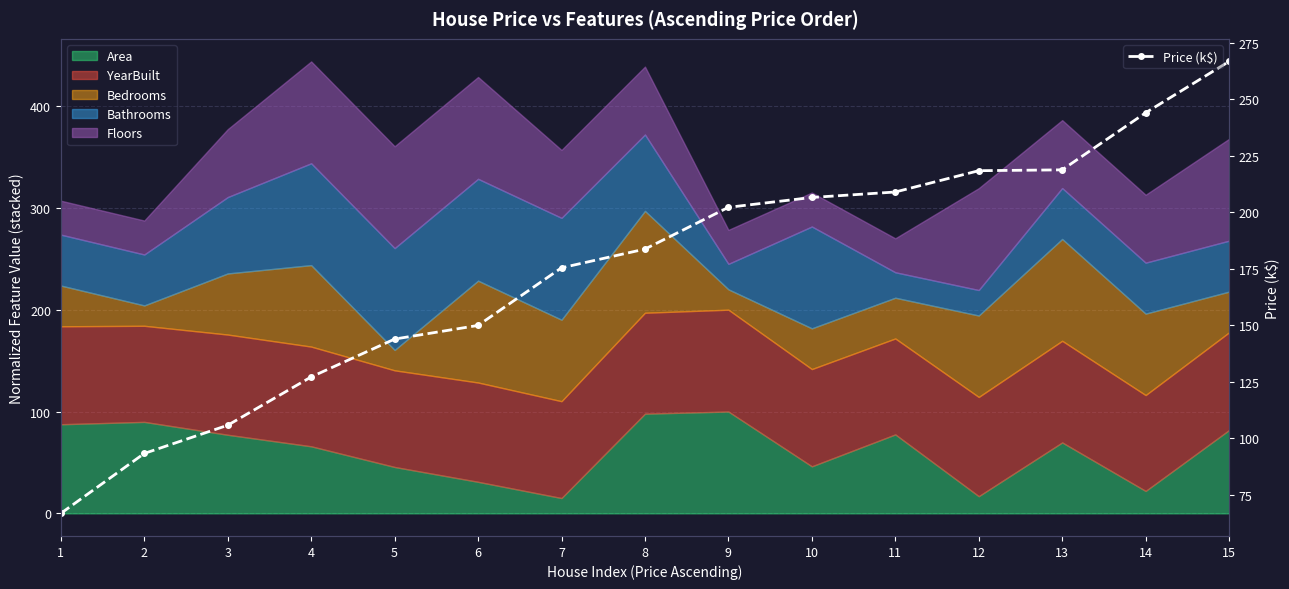

The value at 13 is 218.8. True or false?

True